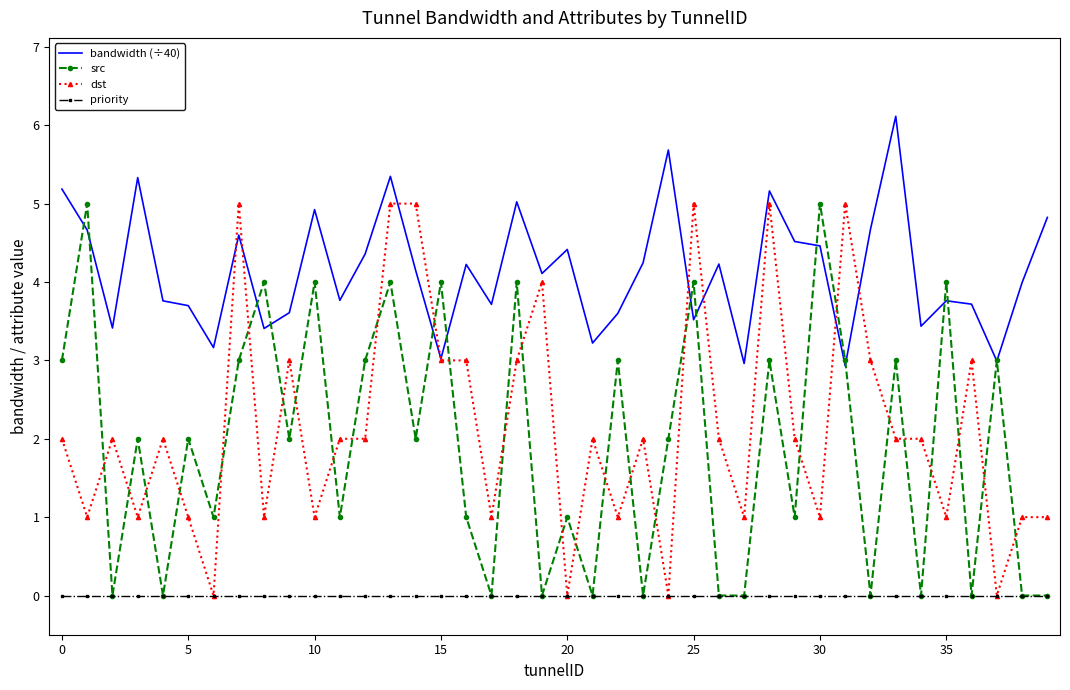

What is the greatest value displayed?

6.1